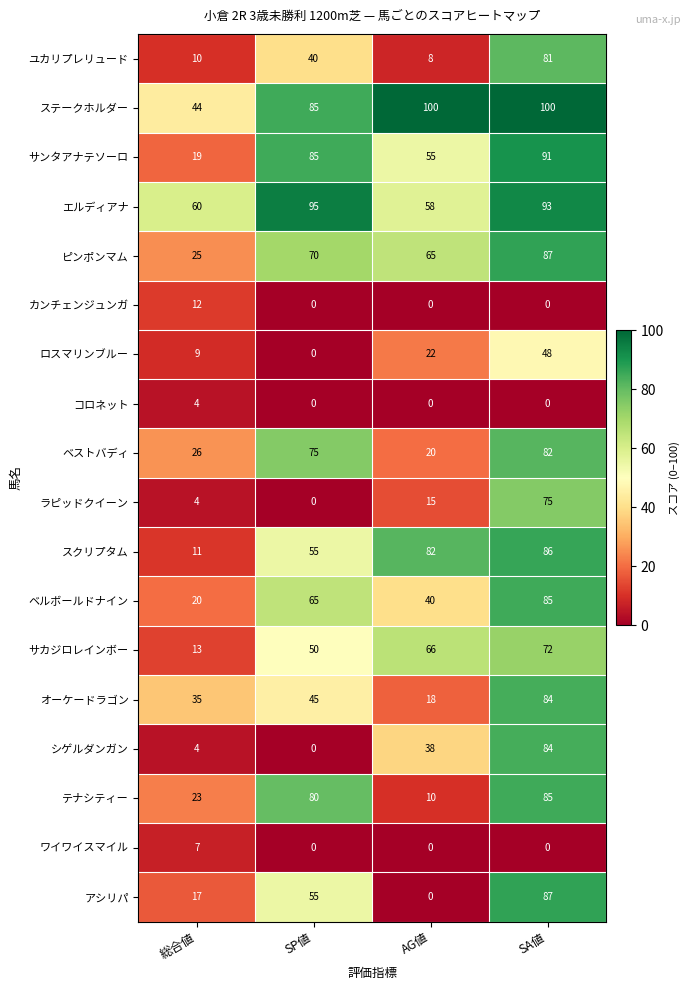

Which series has the largest range (max minus min)?

アシリパ